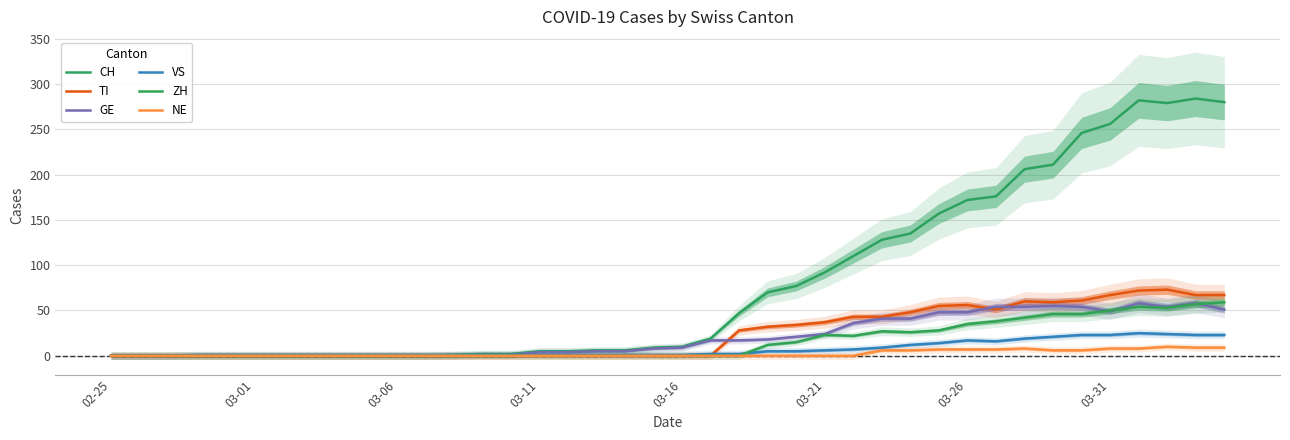

What is the difference between the maximum and second lowest values in the GE series?

58